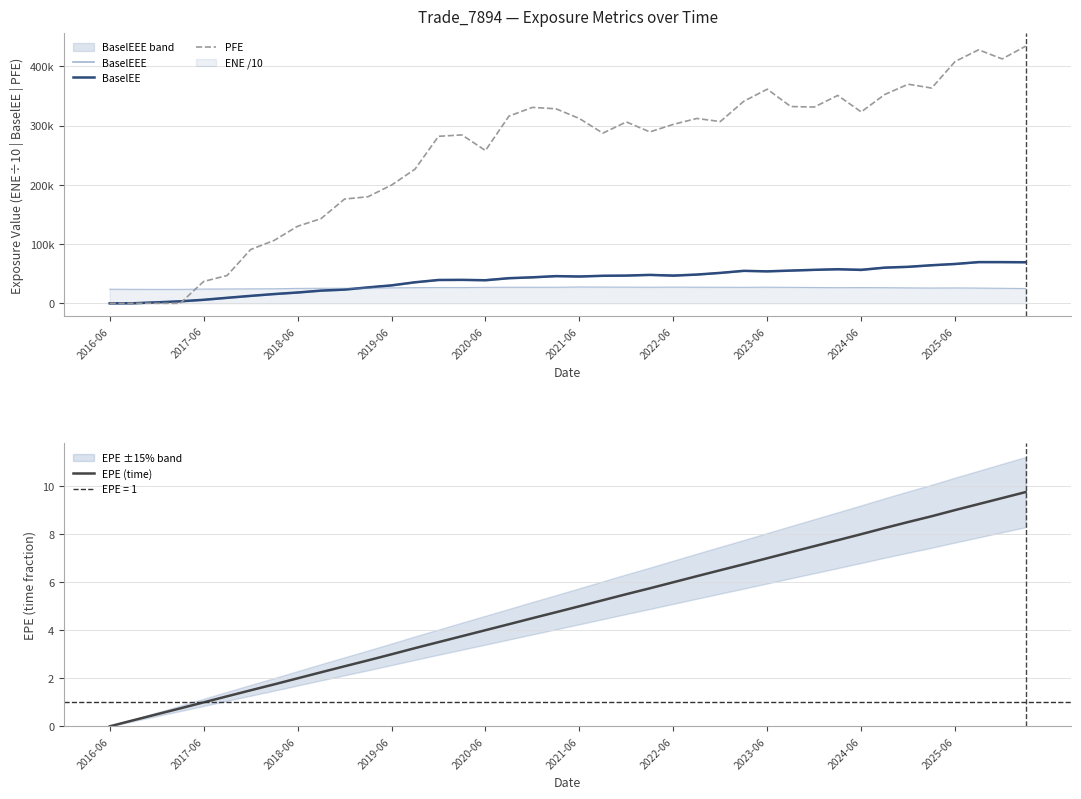

Does the chart have visible grid lines?

Yes